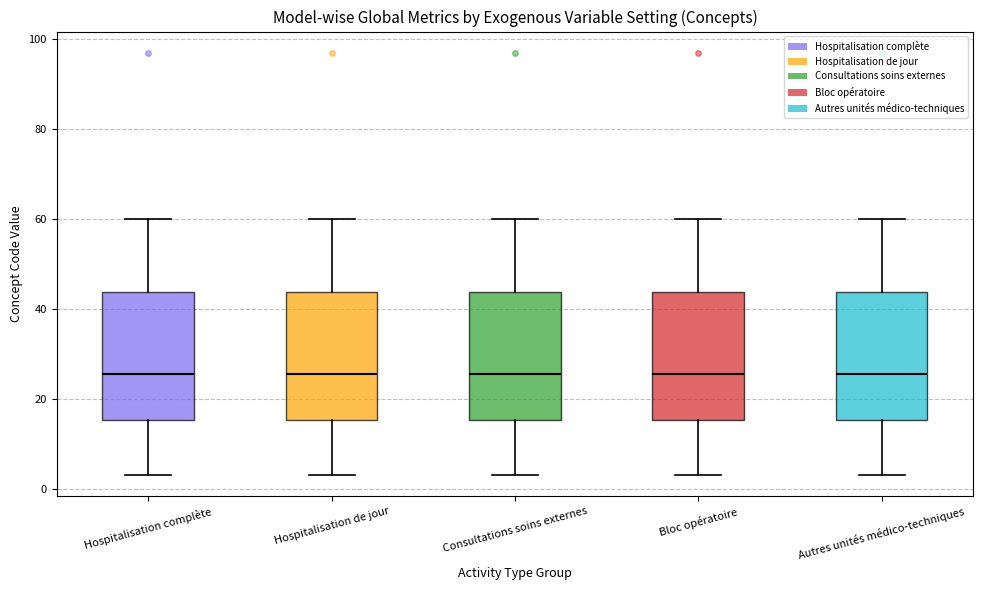

Reading left to right, transcribe this box plot: for each box, give where its median line is, the range the box spans, and where its two whiskers end, as read against the y-axis. The values are not printed on the chart, so give them approximately, as read against the axis.

Hospitalisation complète: median 26, box 16 to 44, whiskers 4 to 60
Hospitalisation de jour: median 26, box 16 to 44, whiskers 4 to 60
Consultations soins externes: median 26, box 16 to 44, whiskers 4 to 60
Bloc opératoire: median 26, box 16 to 44, whiskers 4 to 60
Autres unités médico-techniques: median 26, box 16 to 44, whiskers 4 to 60